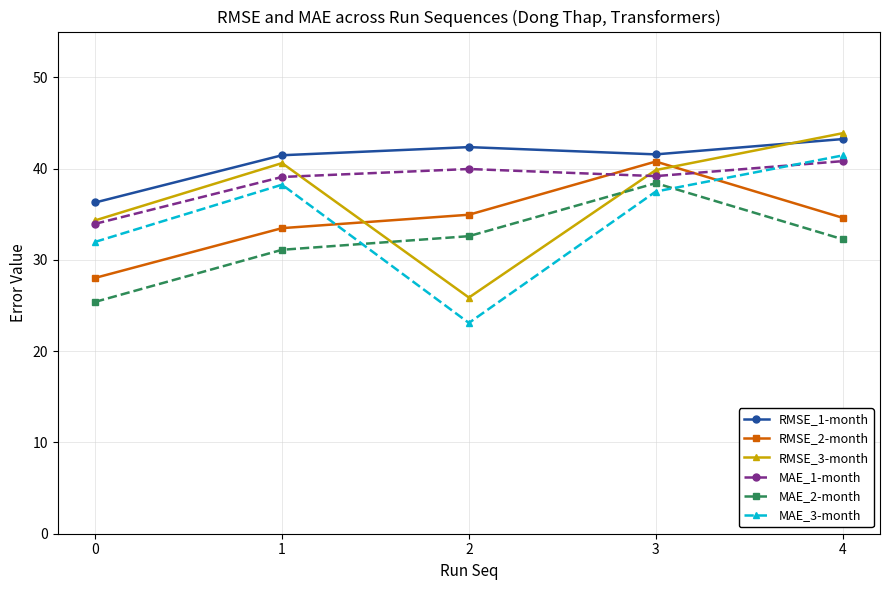

What is the difference between the maximum and second lowest values in the RMSE_1-month series?

1.8